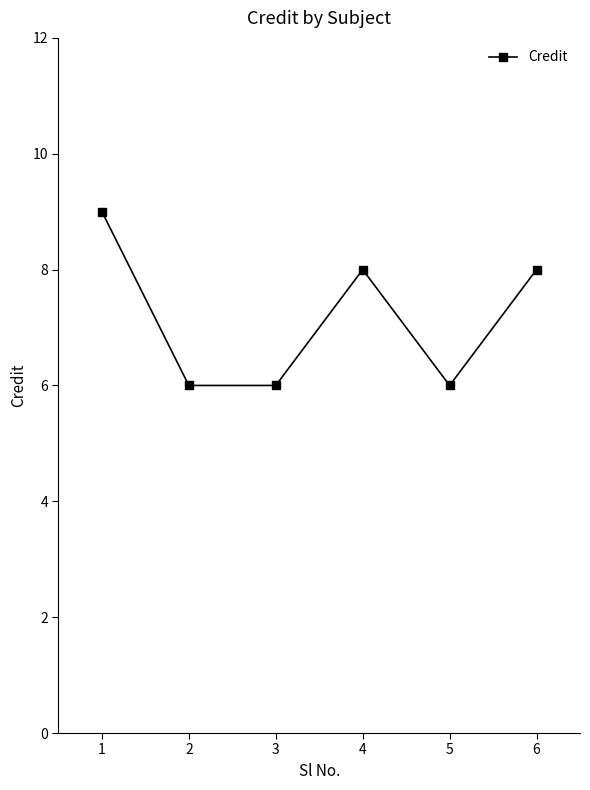

What is the ratio of the value at 4 to the value at 1?

0.9